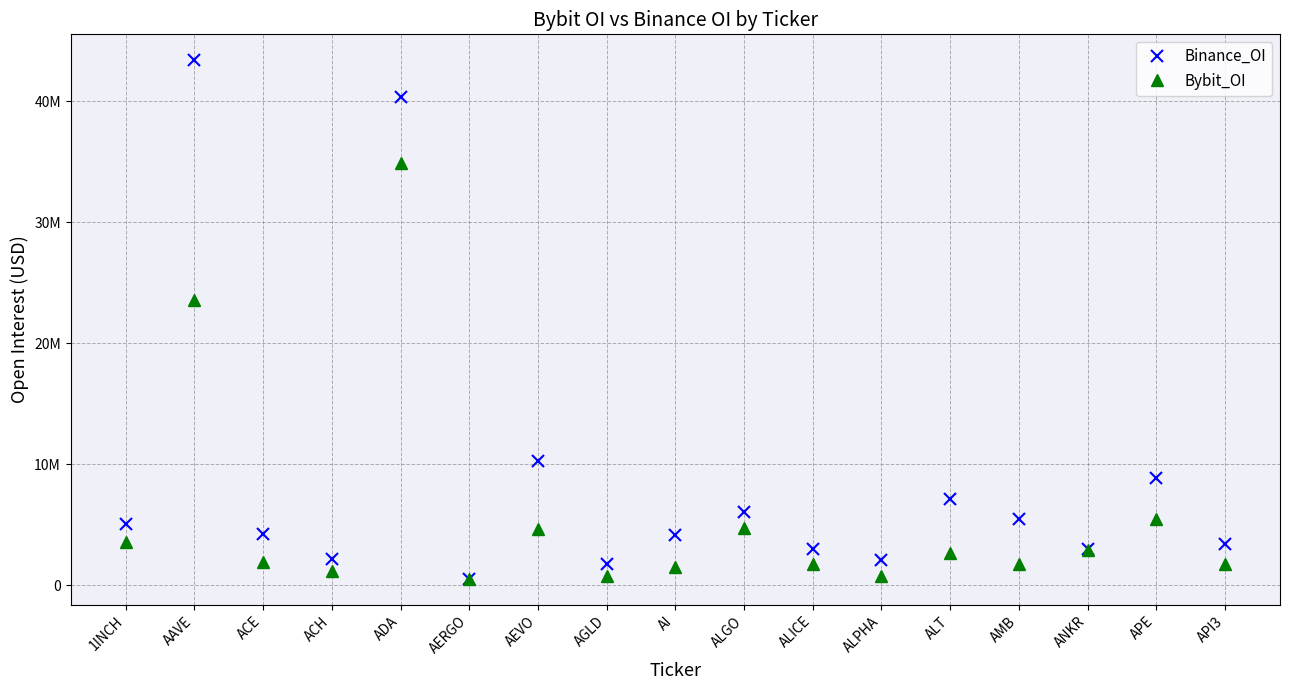

Where is Binance_OI nearest to the value 21944701?

AEVO